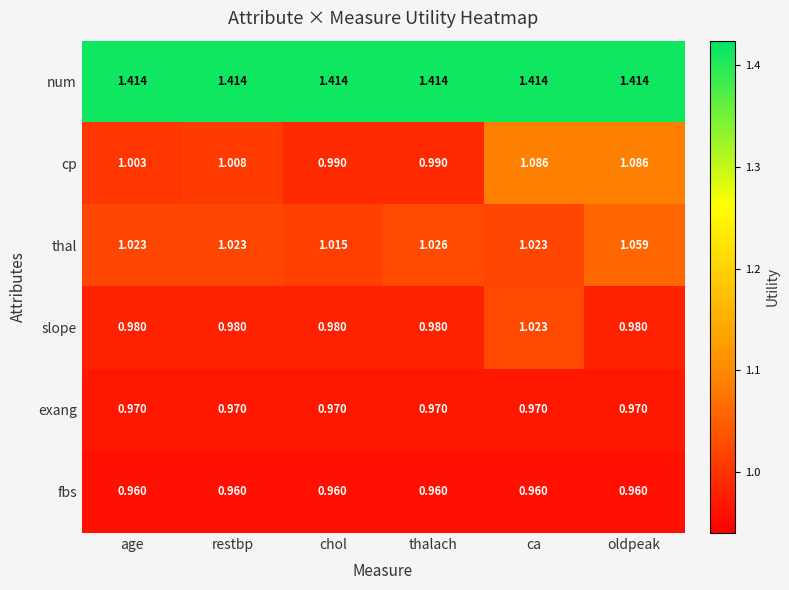

What is the difference between the highest and lowest values at ca?

0.5